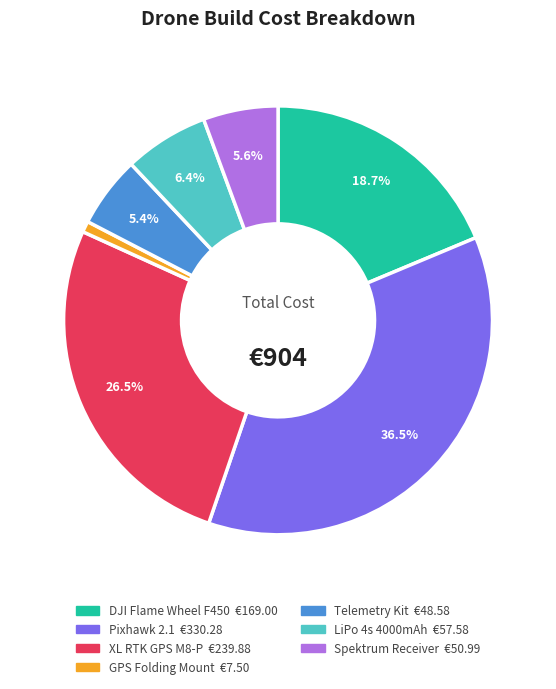

To the nearest percent, what is the difference between the Telemetry Kit and XL RTK GPS M8-P slice percentages?

21%